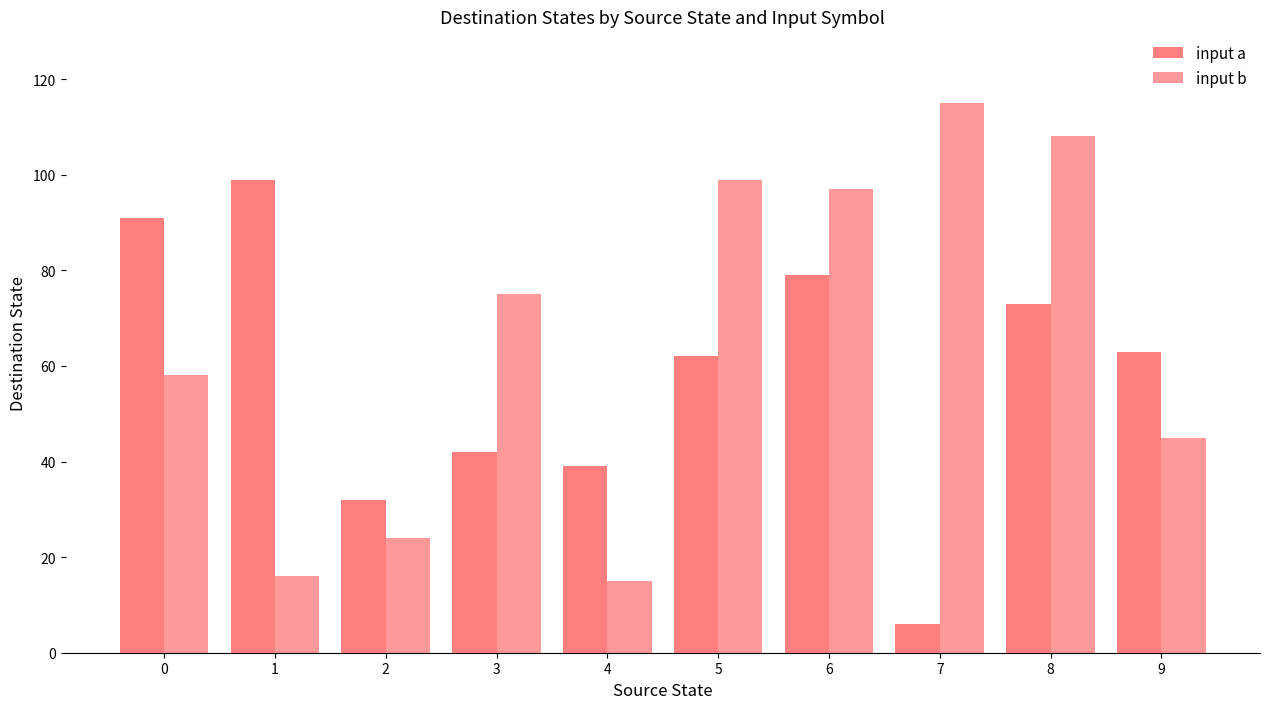

How many distinct data groups are displayed?

2